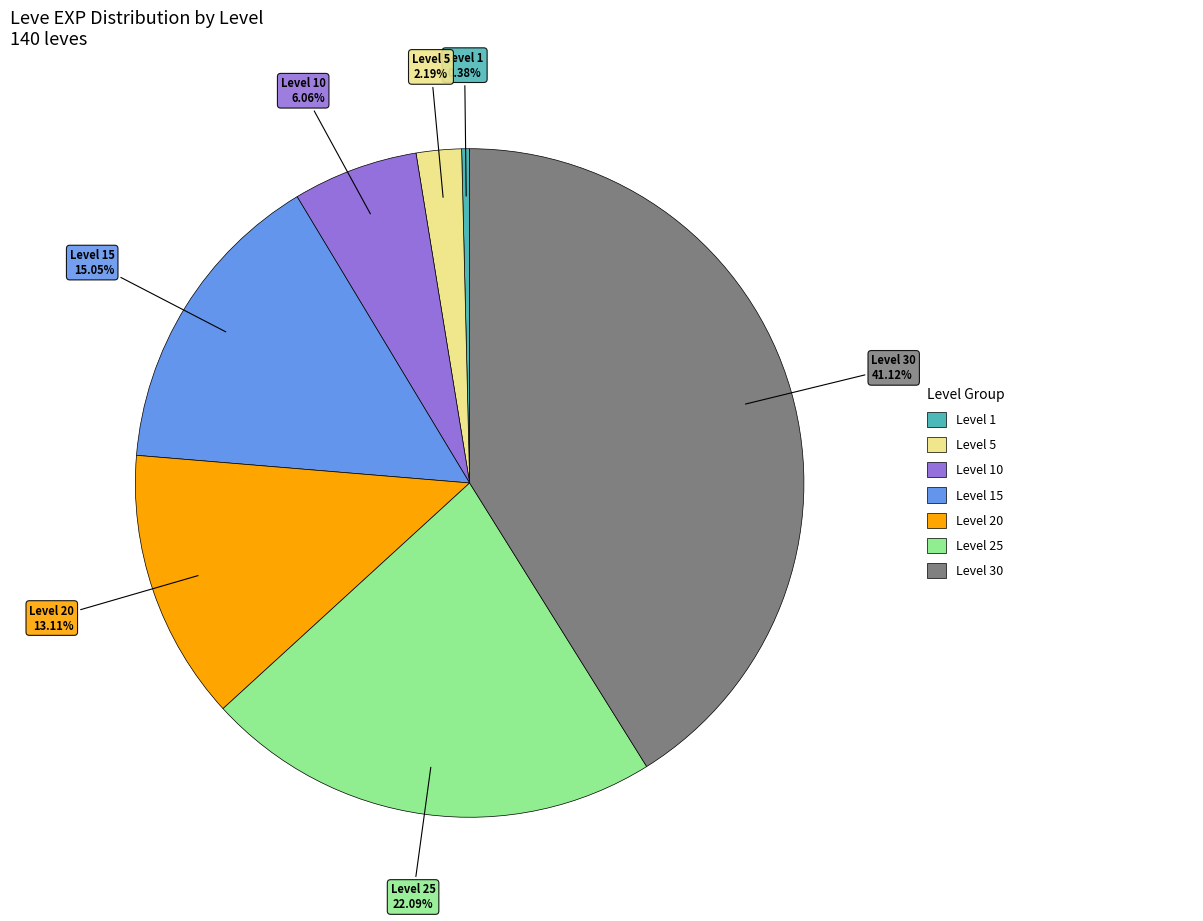

Does any single category account for the majority?

No